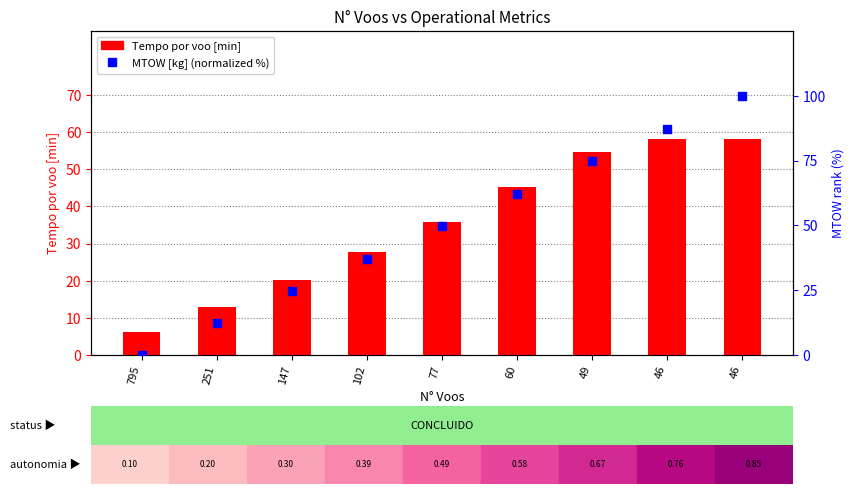

Which series has the largest total across all categories?

MTOW [kg] (normalized %)